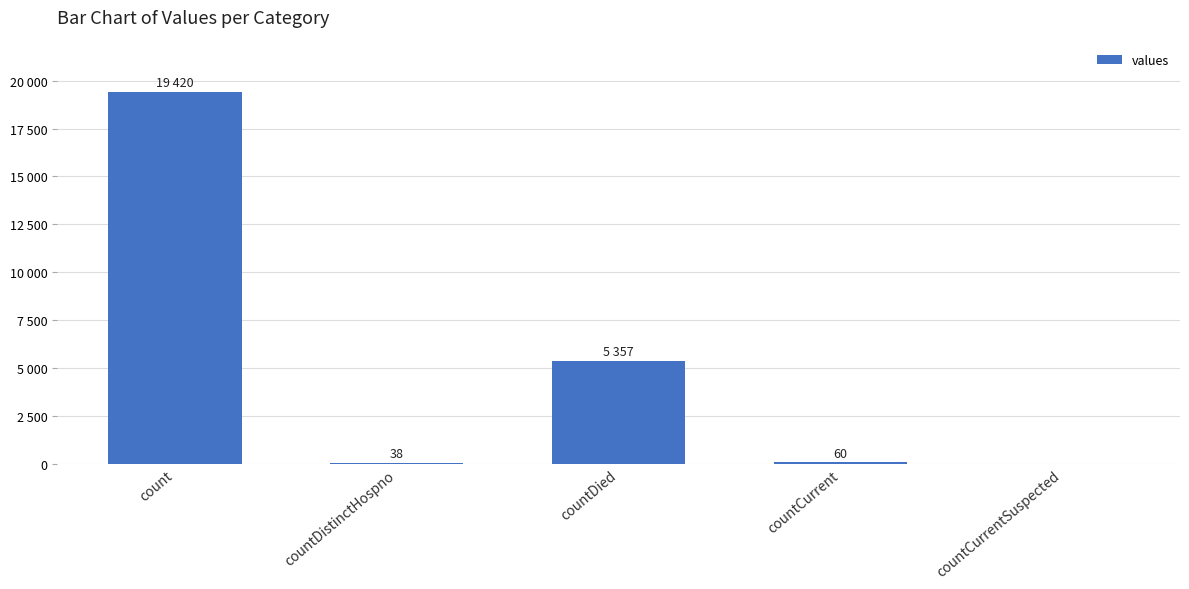

Are the bars horizontal?

No